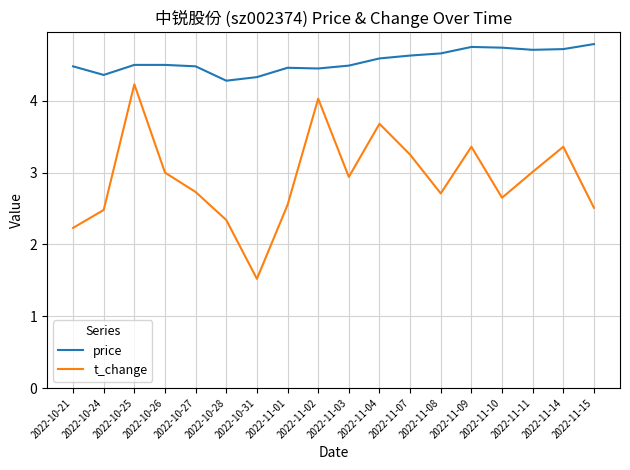

Where is the first local minimum for price?

2022-10-24